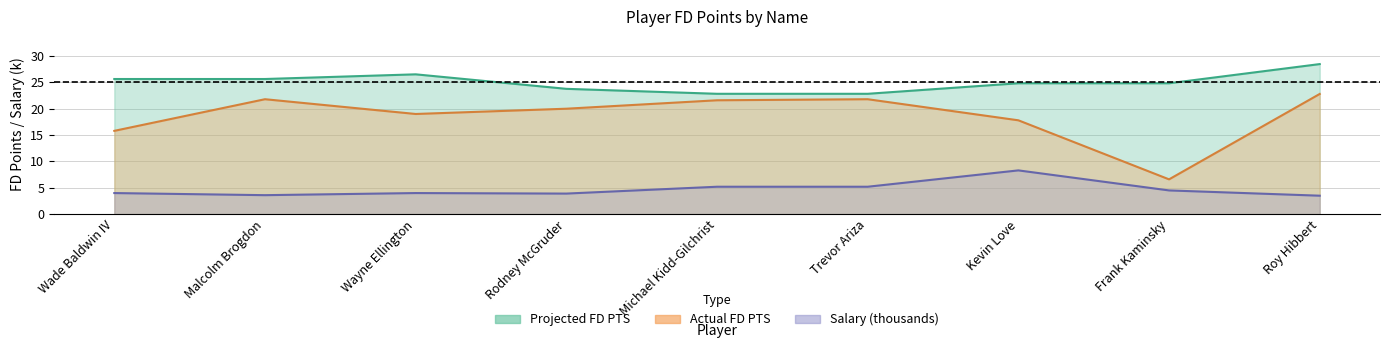

True or false: Salary and Actual FD PTS intersect in this chart.

False